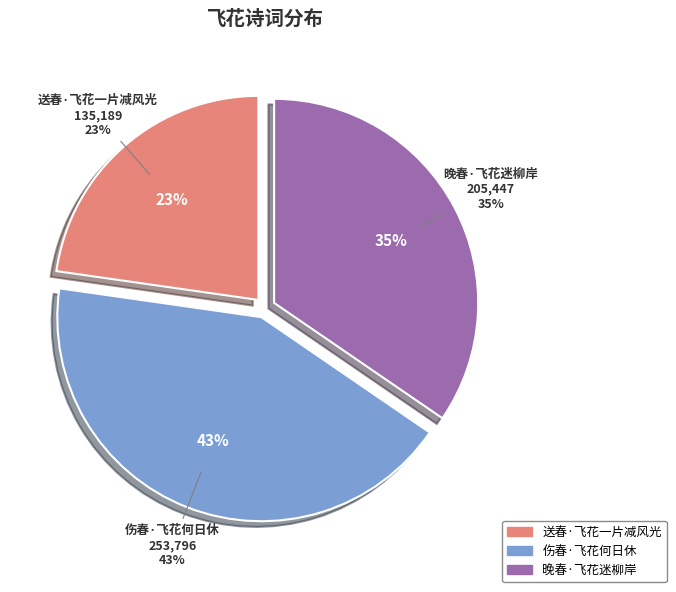

Which category has the smallest portion of the pie?

送春·飞花一片减风光